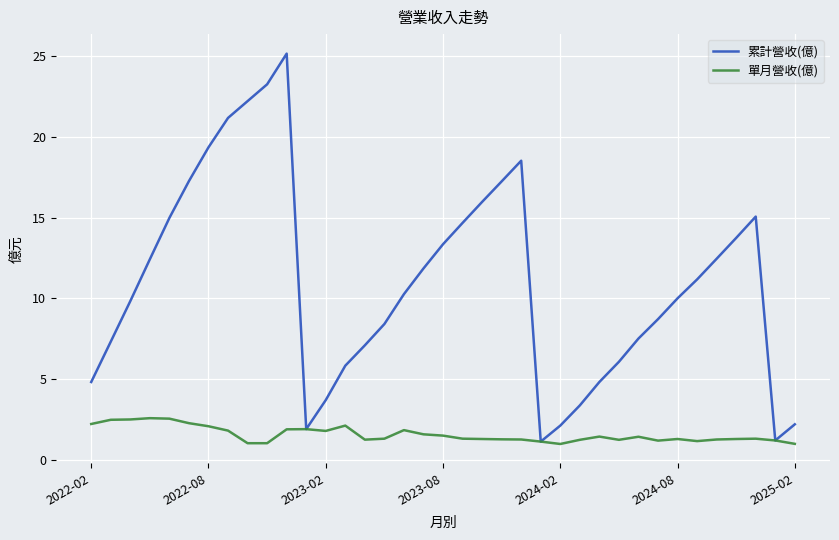

Which series has the largest total across all categories?

累計營收(億)